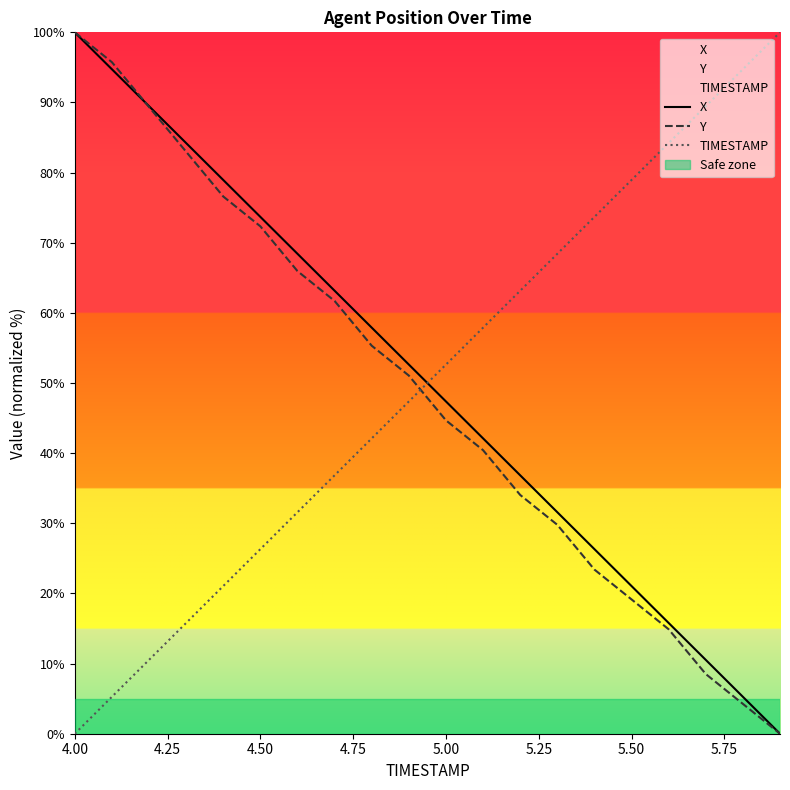

Is this an area chart (filled region under the line)?

No